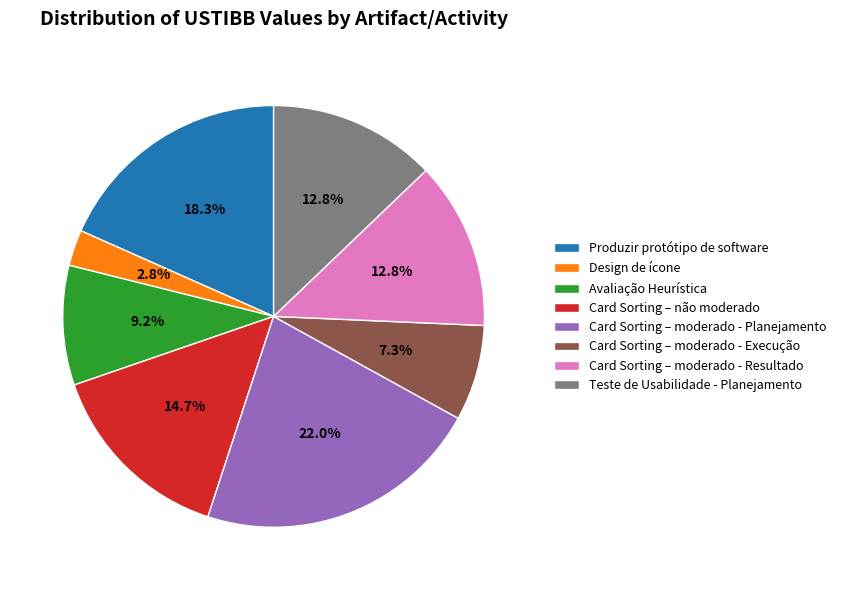

What is the smallest slice in the pie chart?

Design de ícone